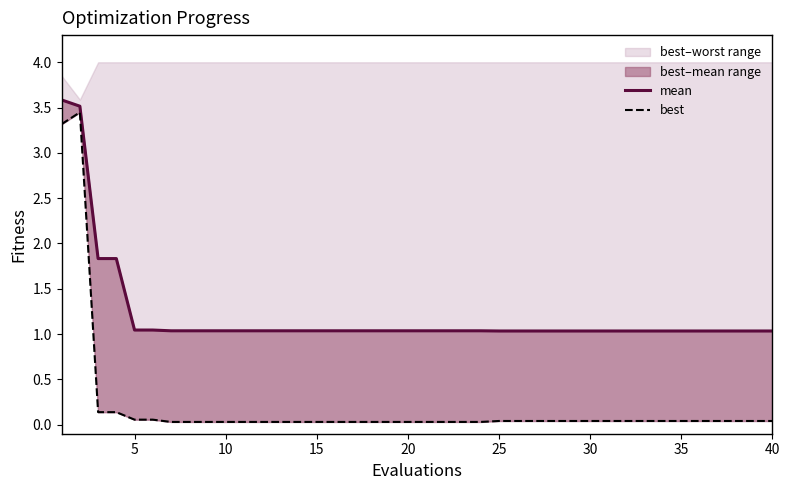

Rank the series by their maximum value, from highest to lowest.

mean, best